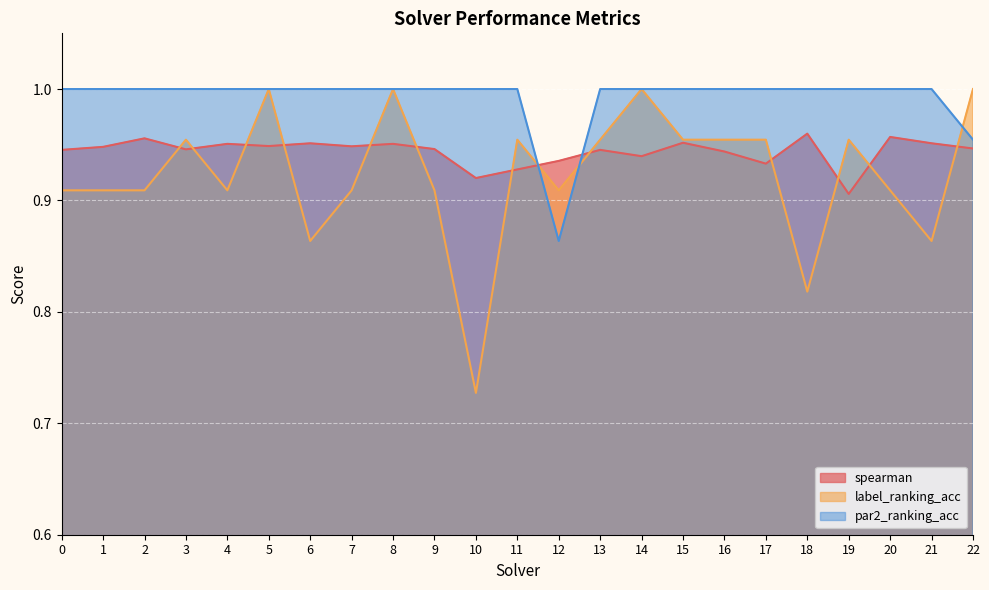

Where do label_ranking_acc and spearman first cross each other?

2 and 3